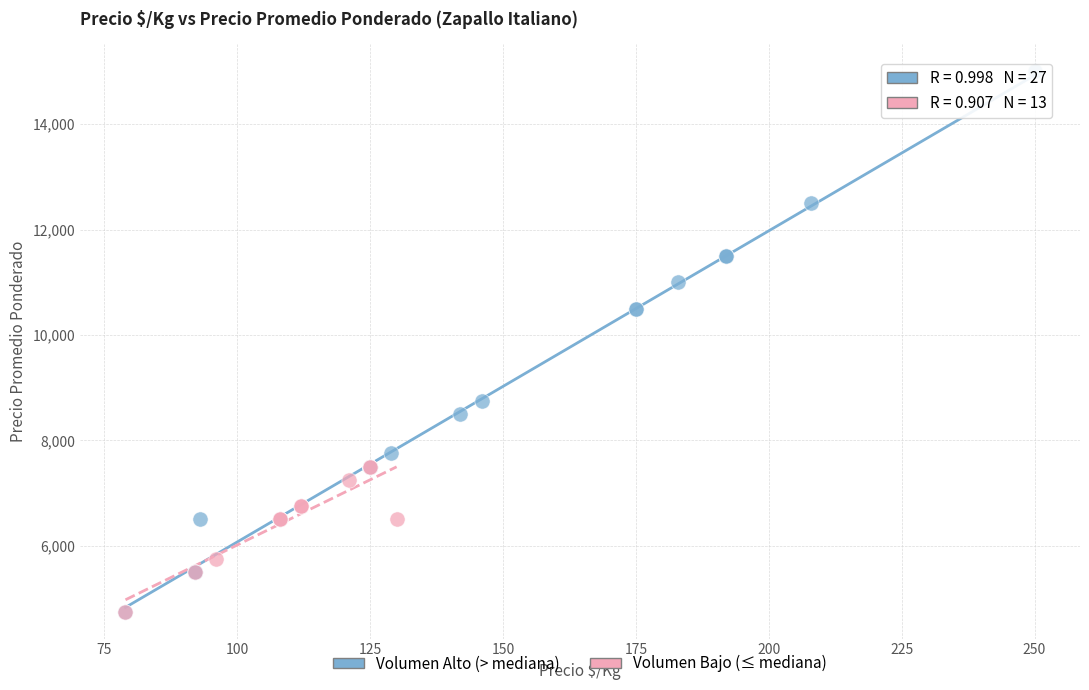

Which series contains the highest Y value?

Volumen Alto (> mediana)